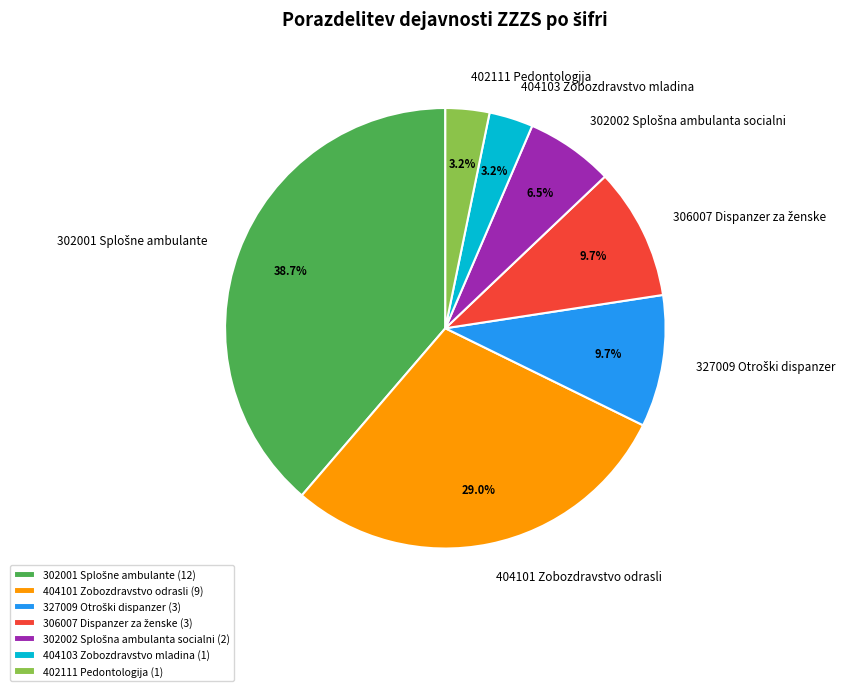

Which has a higher value, 404101 Zobozdravstvo odrasli (9) or 404103 Zobozdravstvo mladina (1)?

404101 Zobozdravstvo odrasli (9)